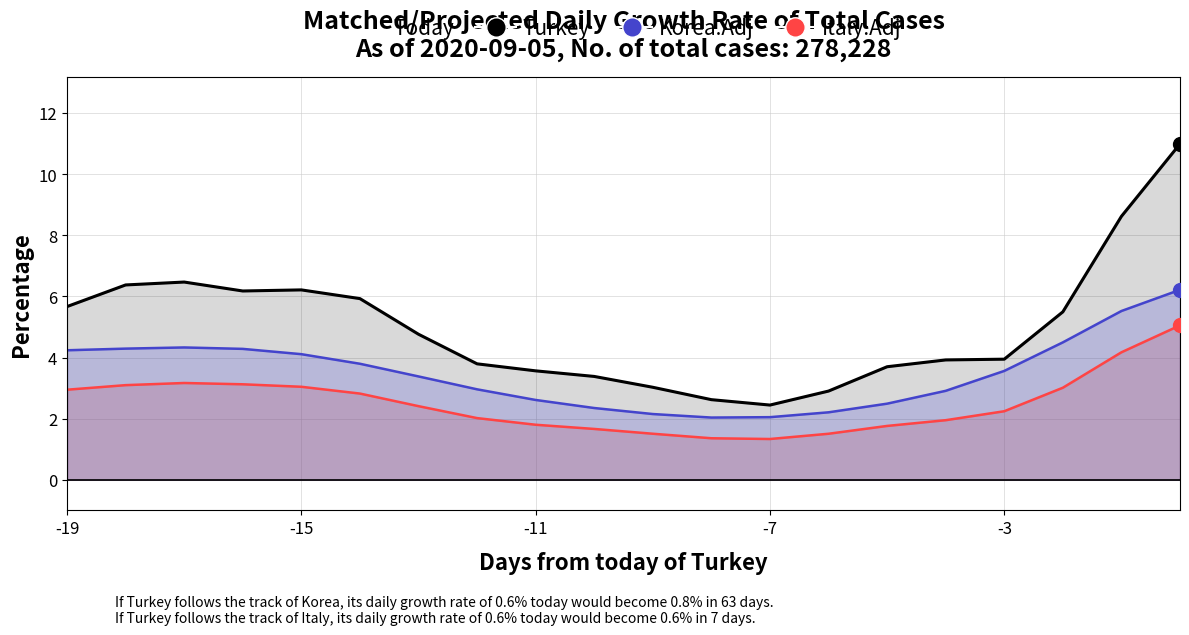

How many data points in Korea.Adj are less than 3?

9